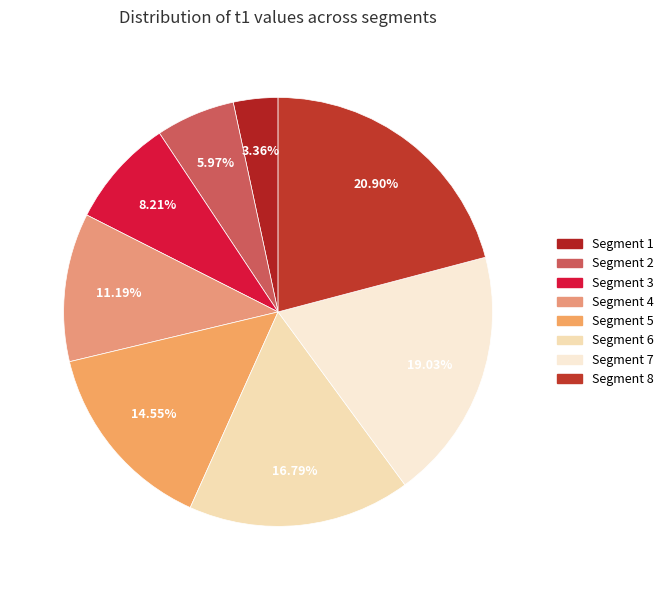

Count the number of slices in the pie.

8